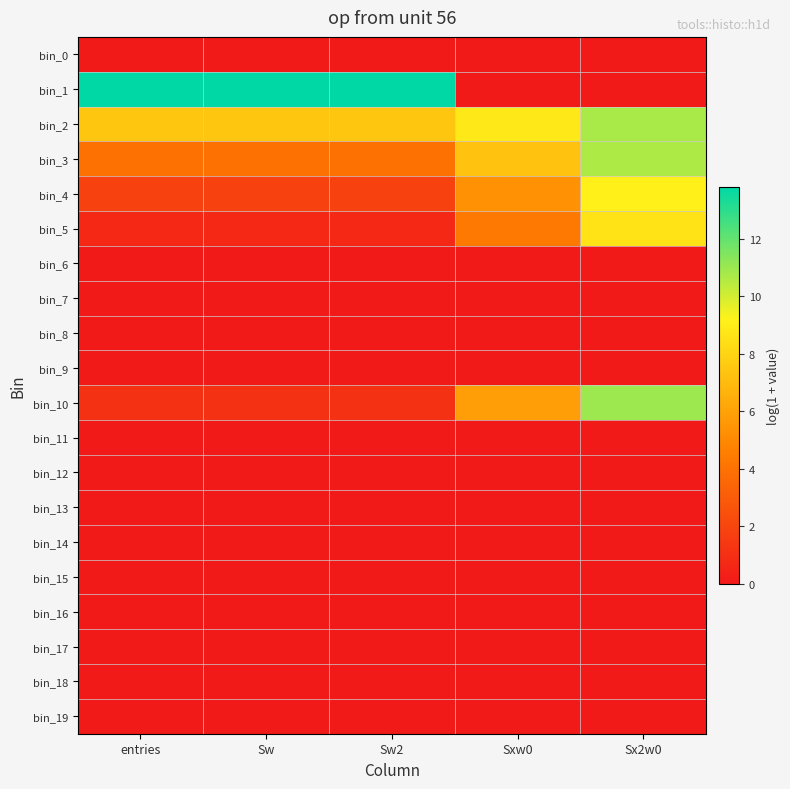

Which series changed the most between entries and Sx2w0?

bin_1